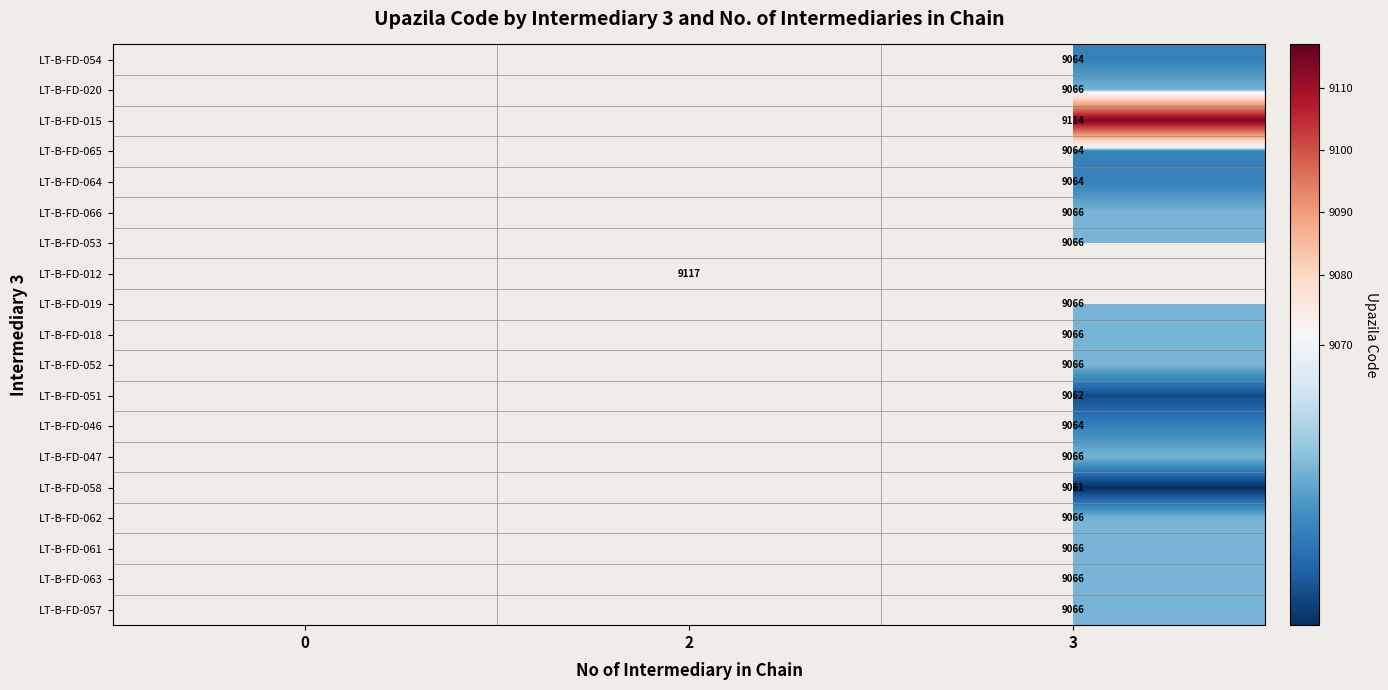

Is it true that LT-B-FD-062 equals 5661 at 3?

False